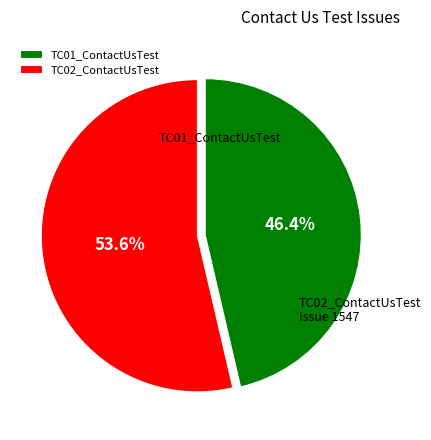

Count the number of slices in the pie.

2